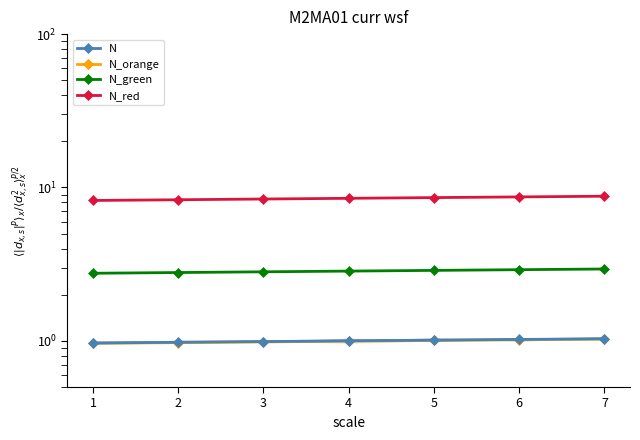

Is it true that N_orange equals 1.0 at 1?

True